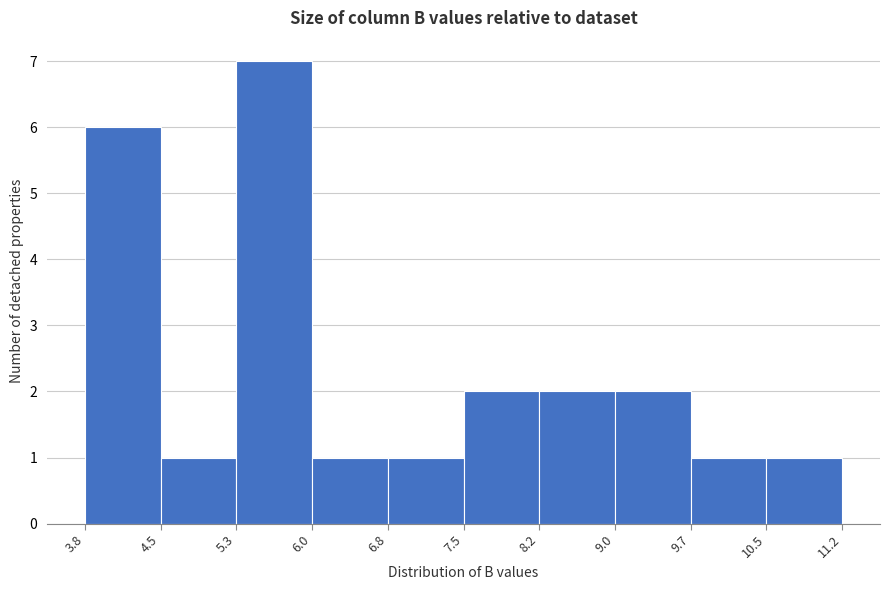

Reading left to right, list every bar in this chart as the range it spans on the x-axis followed by its height. The values are not printed on the chart, so give them approximately, as read against the axis.

3.8 to 4.5: 6
4.5 to 5.3: 1
5.3 to 6.0: 7
6.0 to 6.8: 1
6.8 to 7.5: 1
7.5 to 8.2: 2
8.2 to 9.0: 2
9.0 to 9.7: 2
9.7 to 10.5: 1
10.5 to 11.2: 1